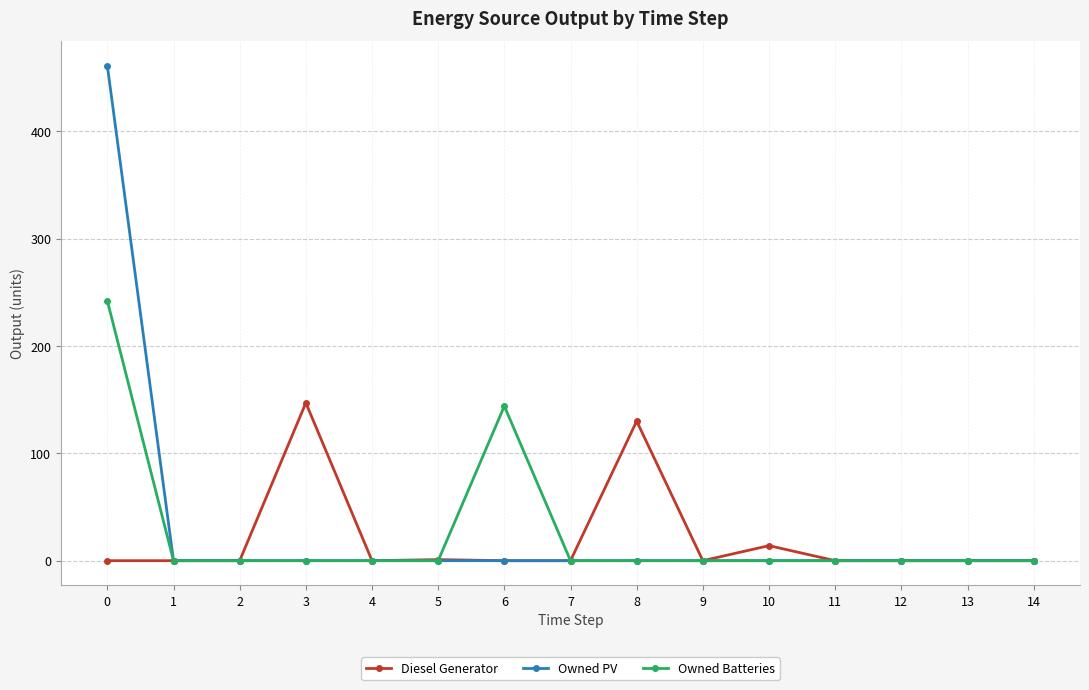

Rank the series by their maximum value, from lowest to highest.

Diesel Generator, Owned Batteries, Owned PV